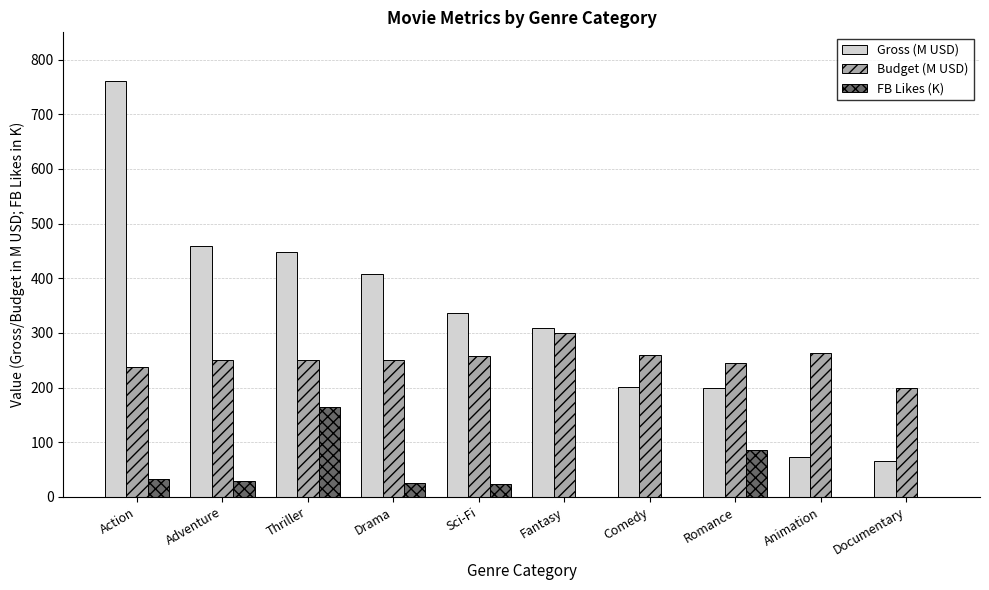

Are the bars grouped side by side (vs. stacked)?

Yes